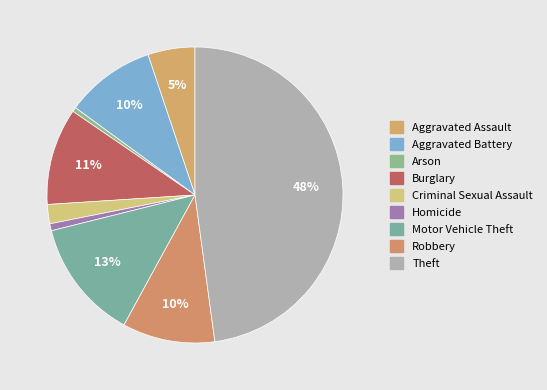

Count the number of slices in the pie.

9